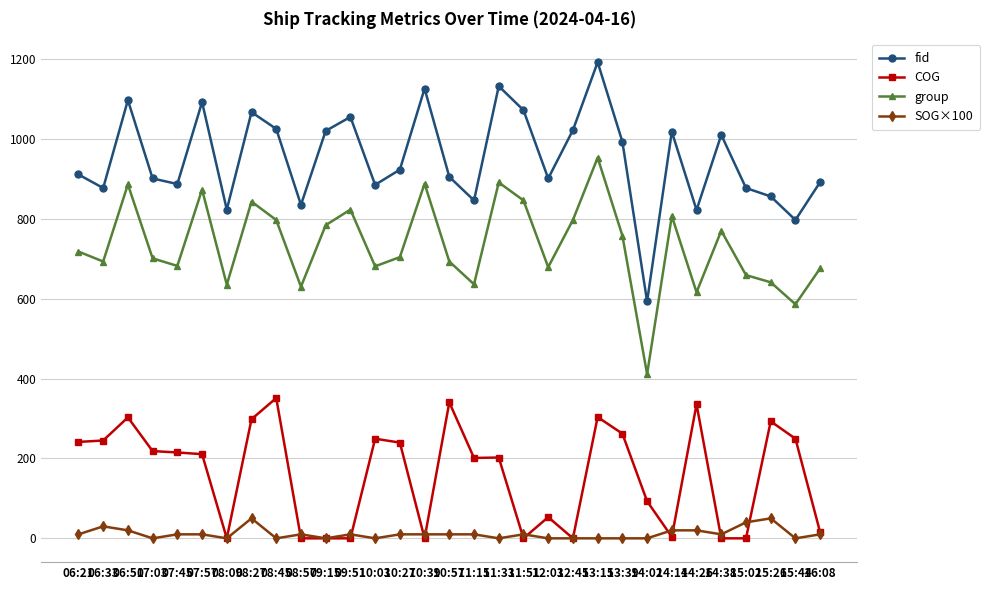

Which series has the largest range (max minus min)?

fid